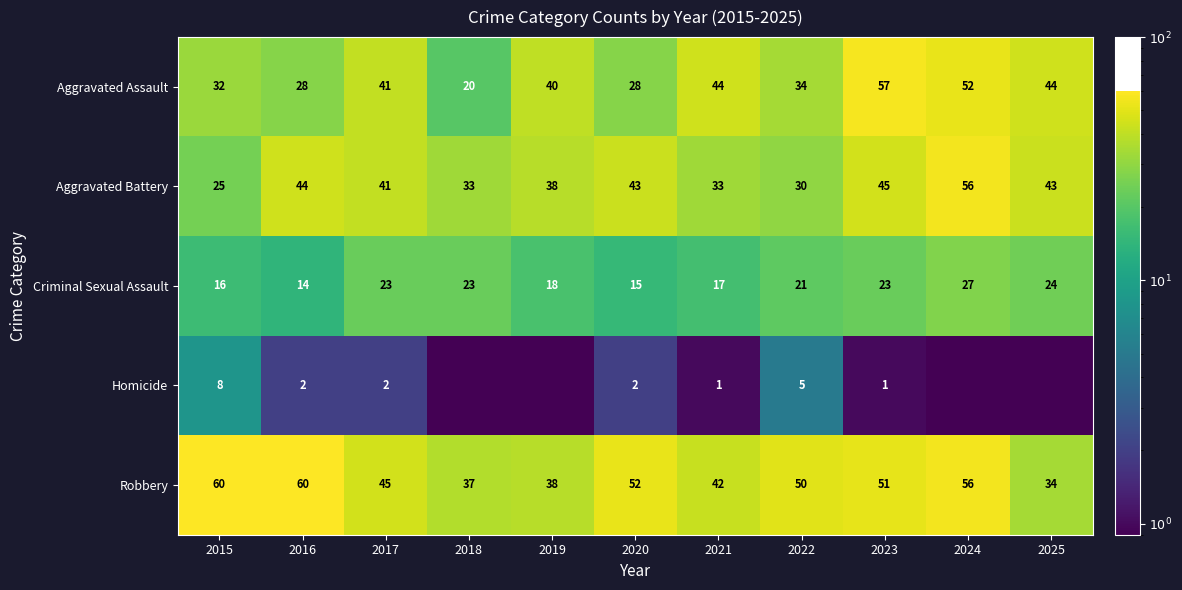

Where is Aggravated Battery nearest to the value 40?

2017